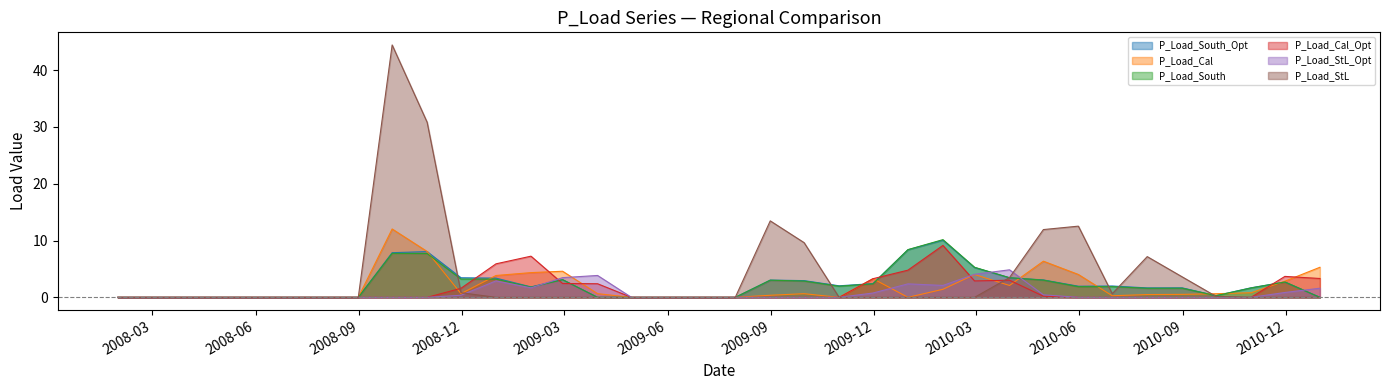

The P_Load_South_Opt series shows 0.0 at 2008-08-31. True or false?

True